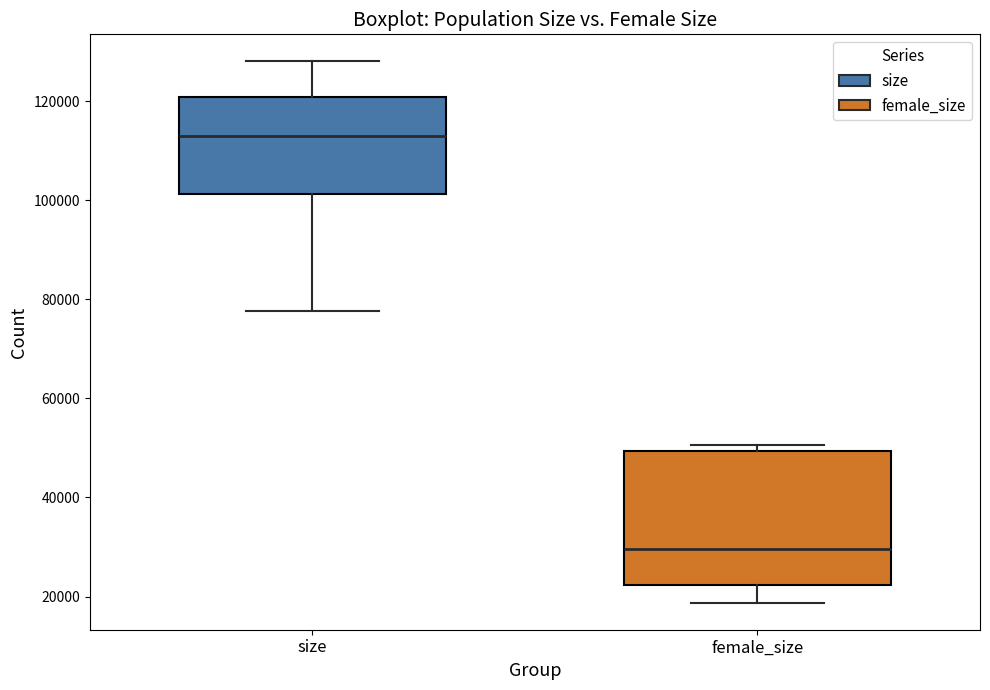

Where does the lower whisker of the box for female_size end on the y-axis? The values are not printed on the chart, so give them approximately, as read against the axis.

18000